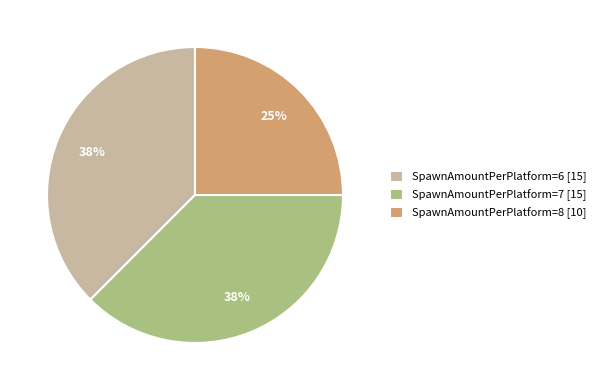

Approximately how many times larger is the value at SpawnAmountPerPlatform=6 [15] compared to SpawnAmountPerPlatform=8 [10]?

1.5